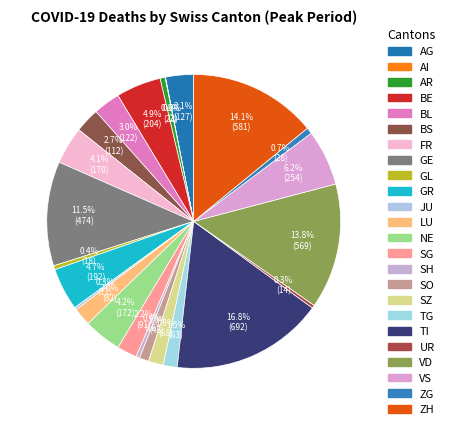

To the nearest percent, what is the difference between the TI and GL slice percentages?

16%